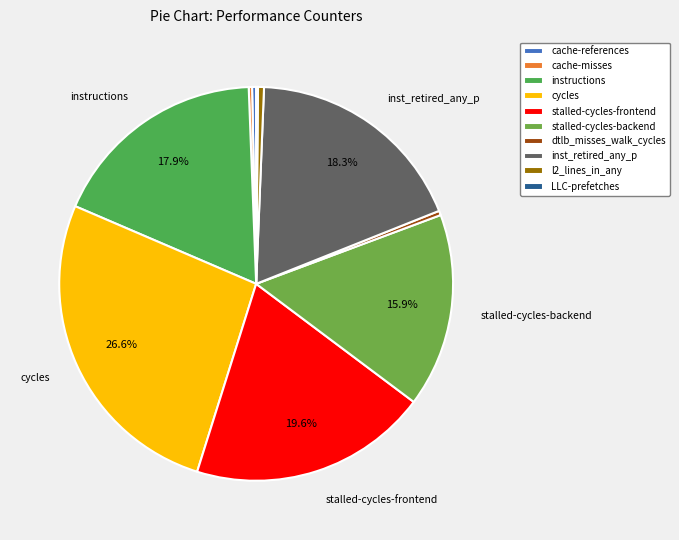

How much of the chart is everything except LLC-prefetches?

99.9%